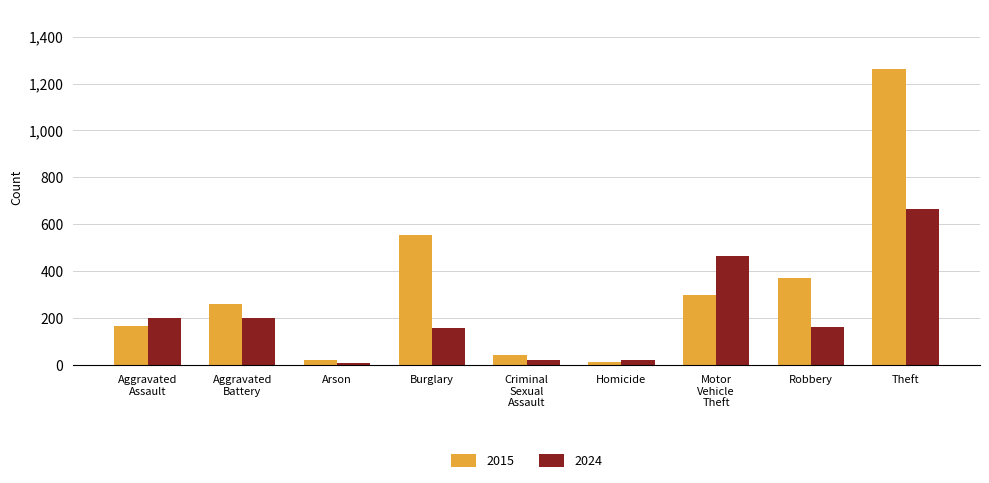

What is the label of the 9th bar from the right?

Aggravated
Assault